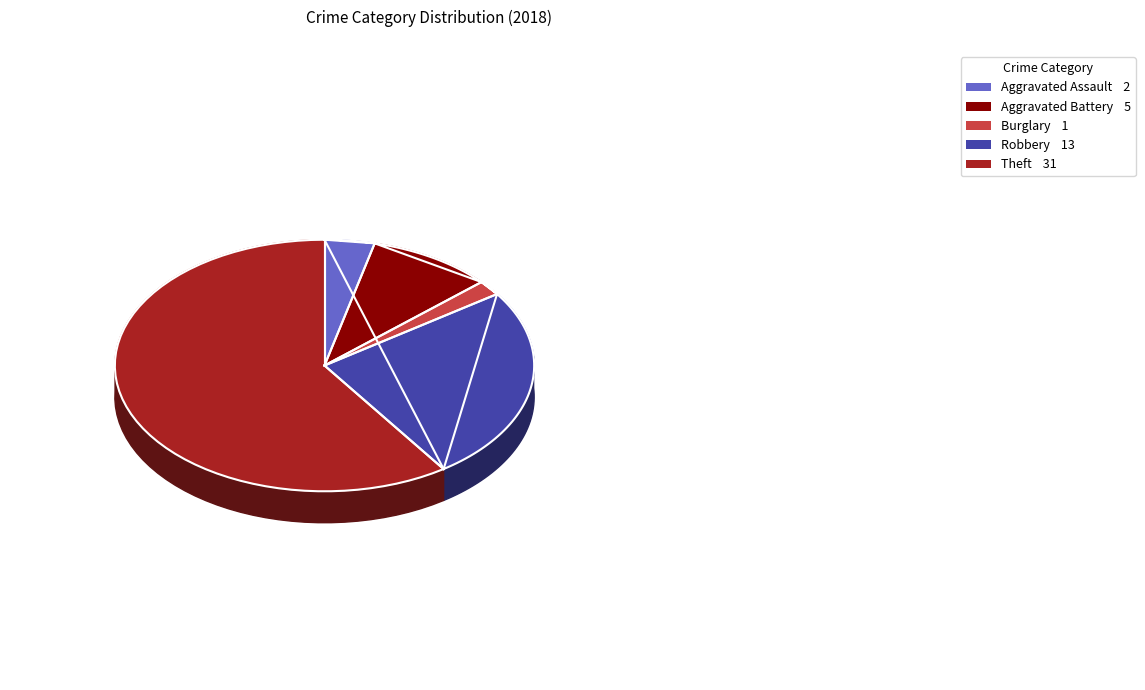

Is it true that Theft is 46% of the pie?

False